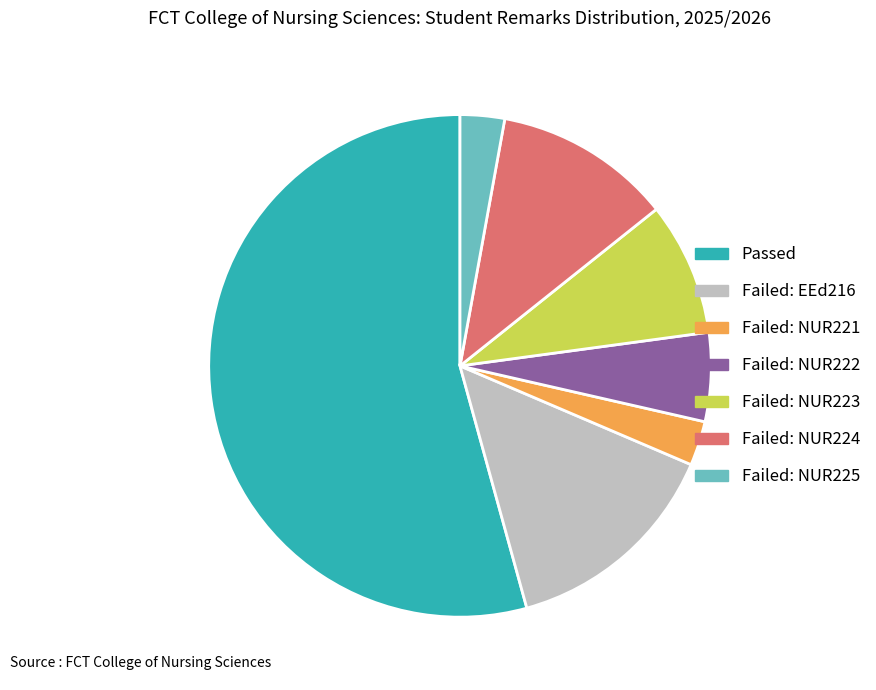

What is the ratio of the value at Failed: NUR222 to the value at Passed?

0.1